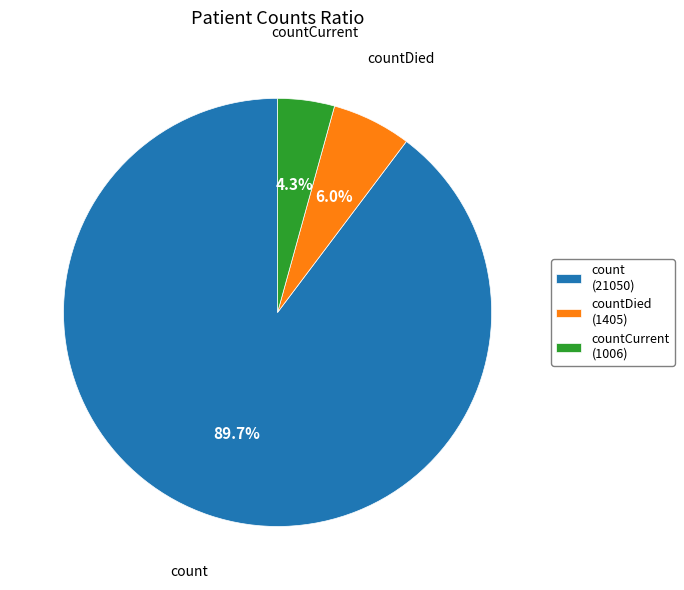

Between countCurrent (1006) and countDied (1405), which is larger?

countDied (1405)